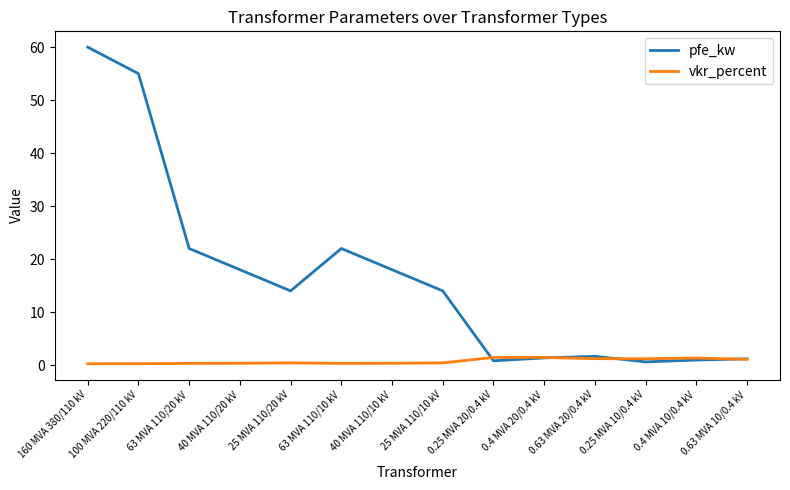

List the series in order of their overall mean, highest first.

pfe_kw, vkr_percent